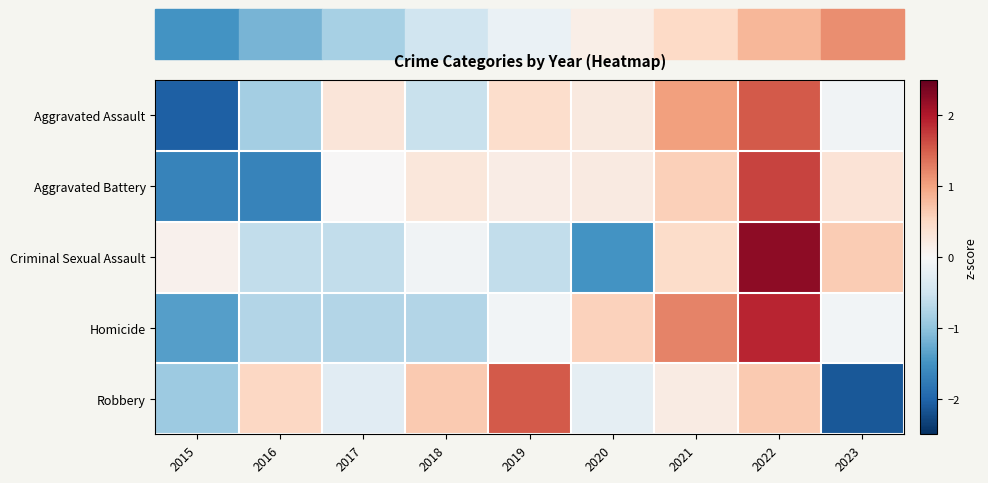

Rank the series at 2016 from lowest to highest value.

Aggravated Battery, Aggravated Assault, Homicide, Criminal Sexual Assault, Robbery